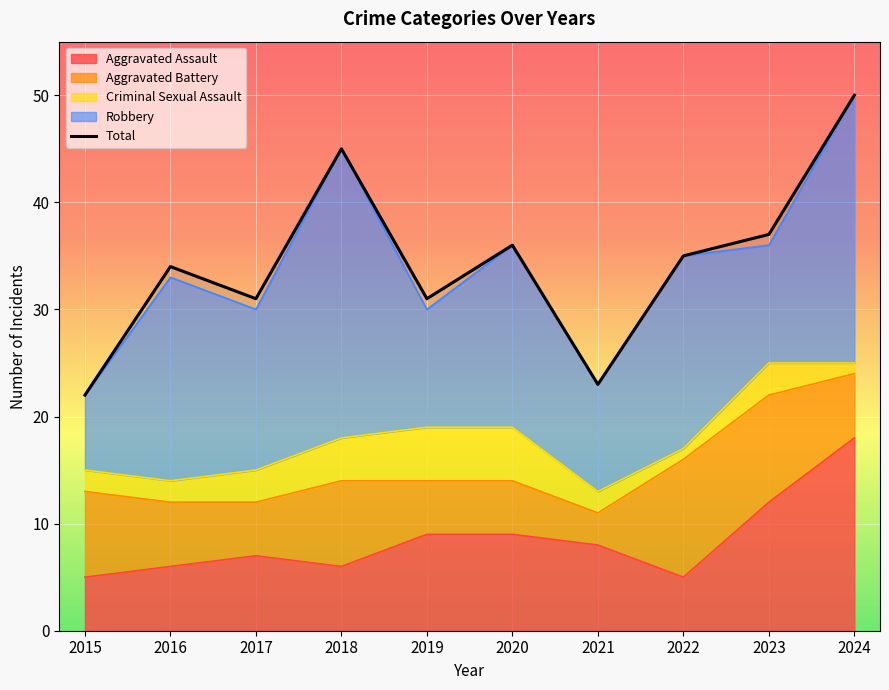

Reading left to right, what are all the values shown in this chart?

2015=22	2016=34	2017=31	2018=45	2019=31	2020=36	2021=23	2022=35	2023=37	2024=50